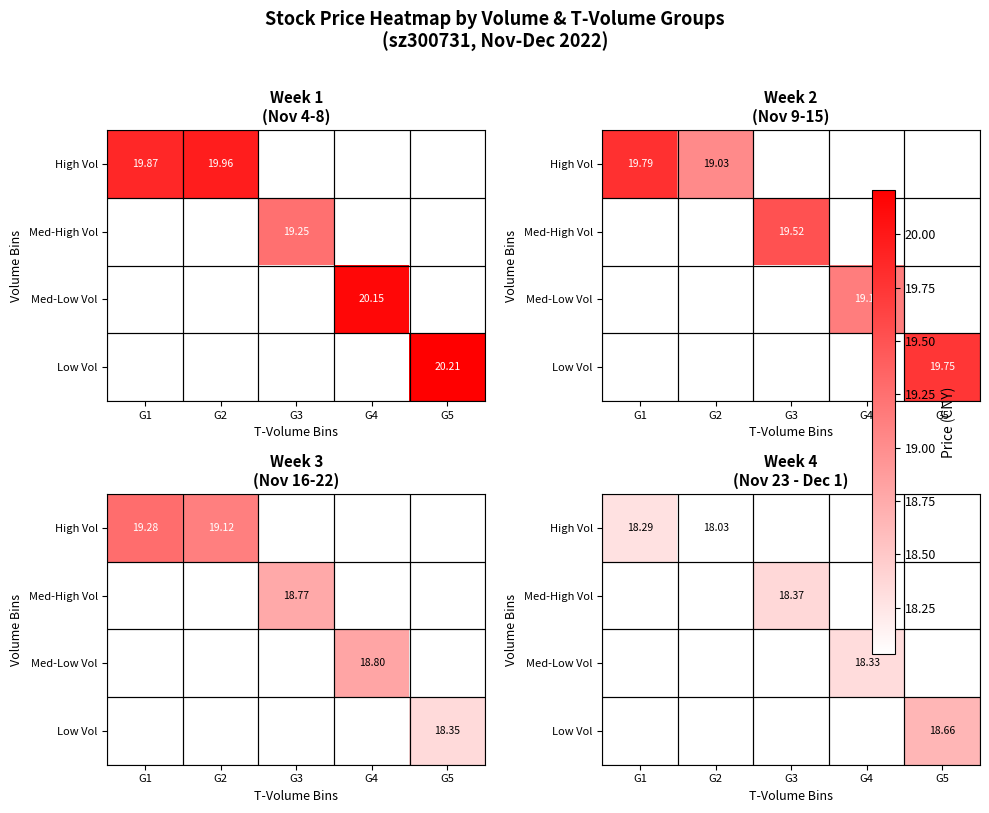

Which label corresponds to the smallest value in the chart?

G2